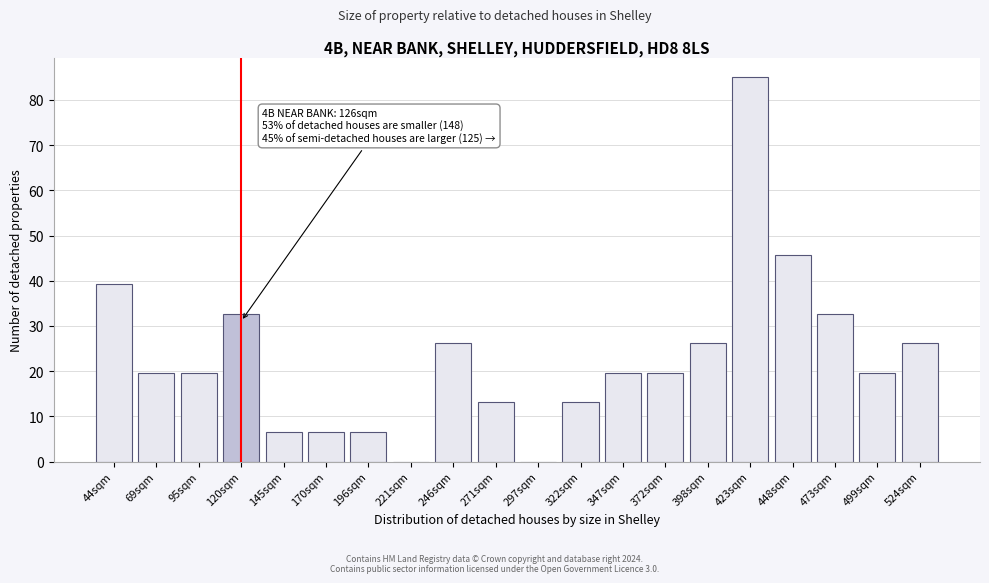

Reading left to right, what are all the values shown in this chart?

44sqm=39.2	69sqm=19.6	95sqm=19.6	120sqm=32.7	145sqm=6.5	170sqm=6.5	196sqm=6.5	221sqm=0.0	246sqm=26.2	271sqm=13.1	297sqm=0.0	322sqm=13.1	347sqm=19.6	372sqm=19.6	398sqm=26.2	423sqm=85.0	448sqm=45.8	473sqm=32.7	499sqm=19.6	524sqm=26.2